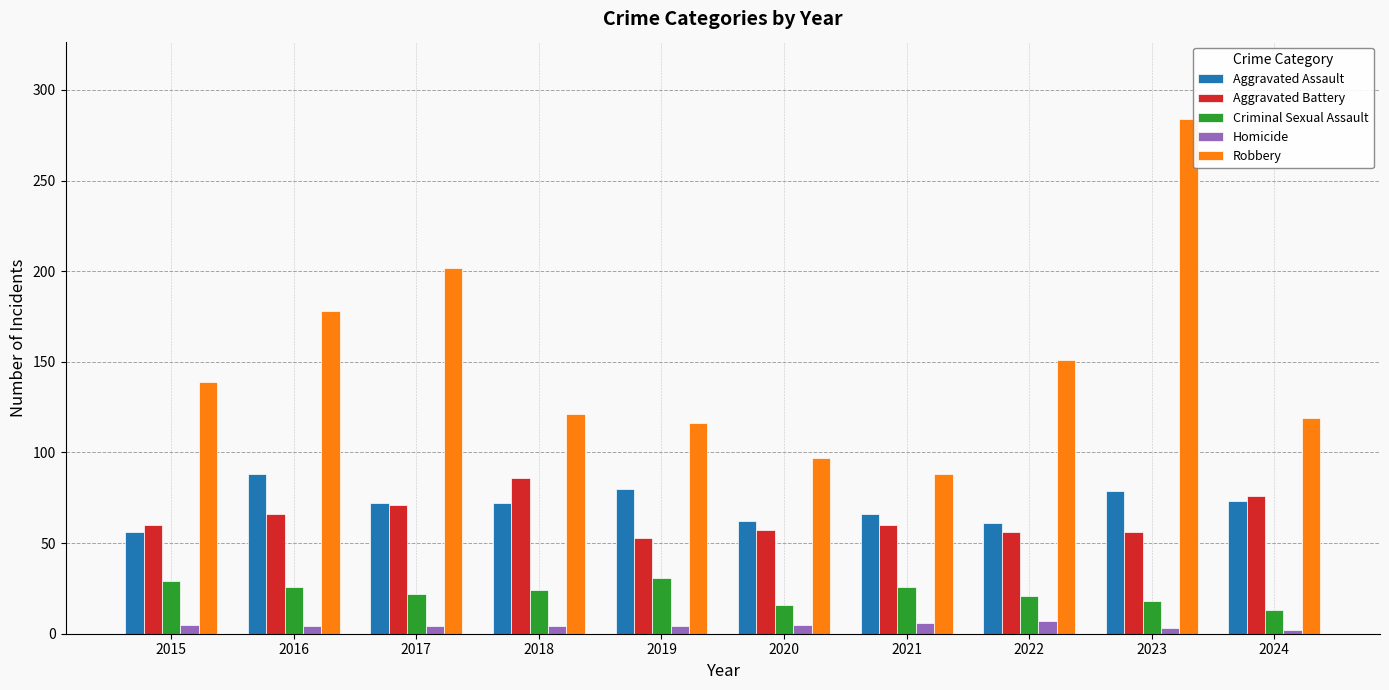

At how many categories does at least one series exceed 275?

1